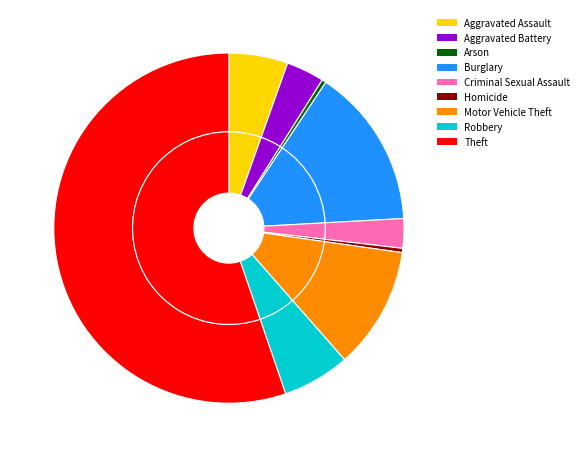

To the nearest percent, what percentage of the pie is Motor Vehicle Theft?

11%